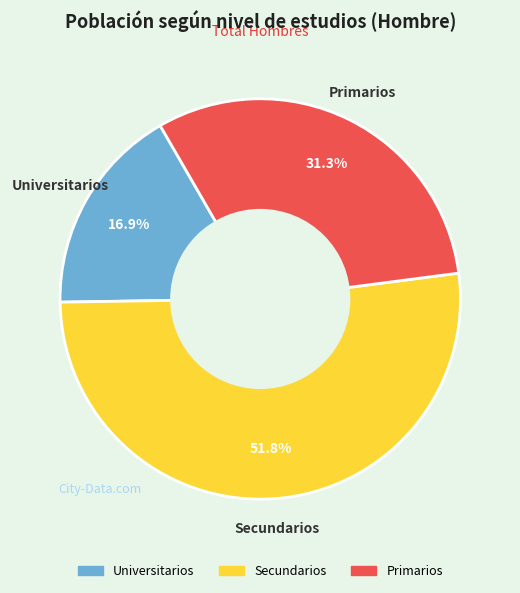

How many segments does this pie chart have?

3